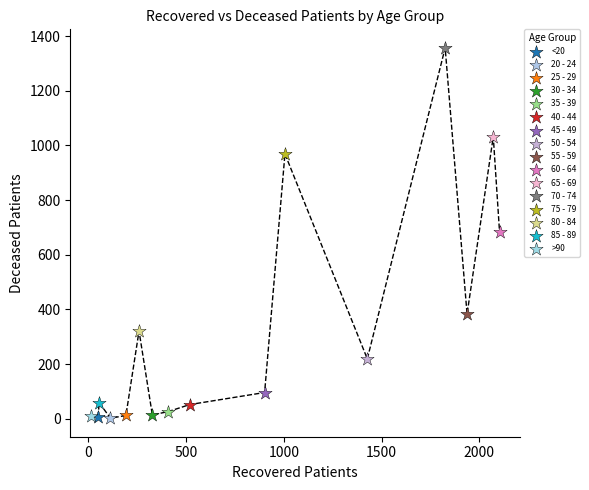

What are all the series names shown in the legend?

<20, 20 - 24, 25 - 29, 30 - 34, 35 - 39, 40 - 44, 45 - 49, 50 - 54, 55 - 59, 60 - 64, 65 - 69, 70 - 74, 75 - 79, 80 - 84, 85 - 89, >90